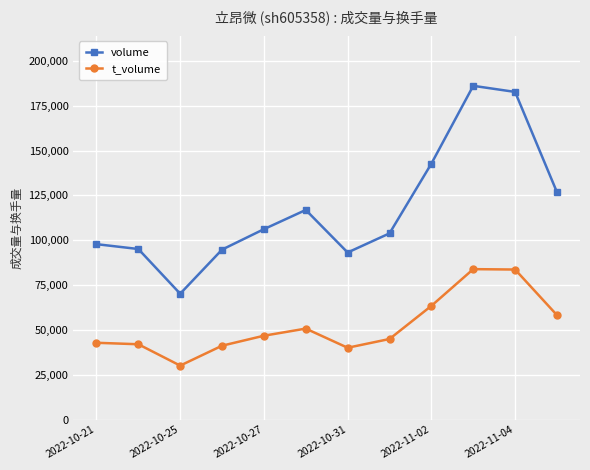

How many interior local peaks does the volume series have?

2